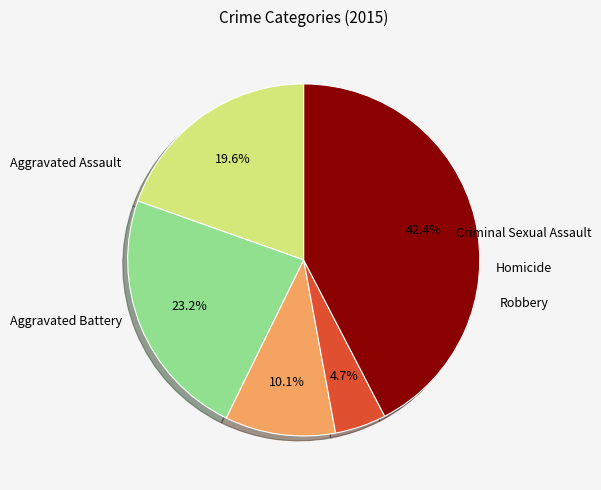

Is there any slice that represents more than half of the pie?

No